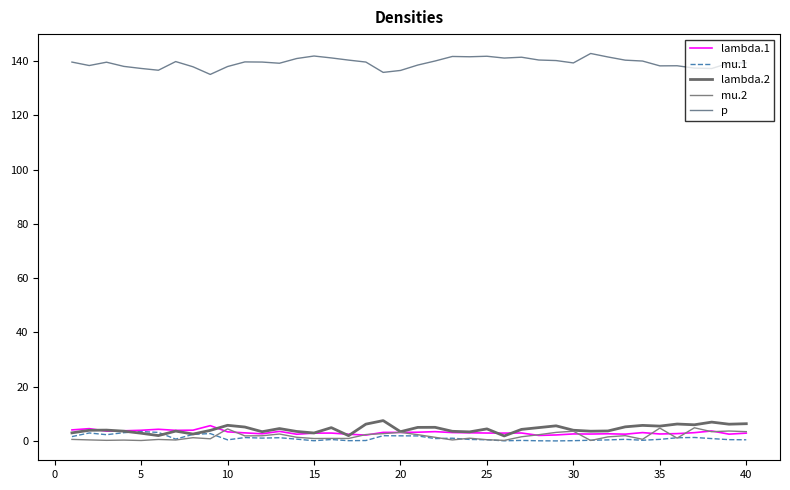

What is the difference between the maximum and minimum values in the lambda.2 series?

5.7